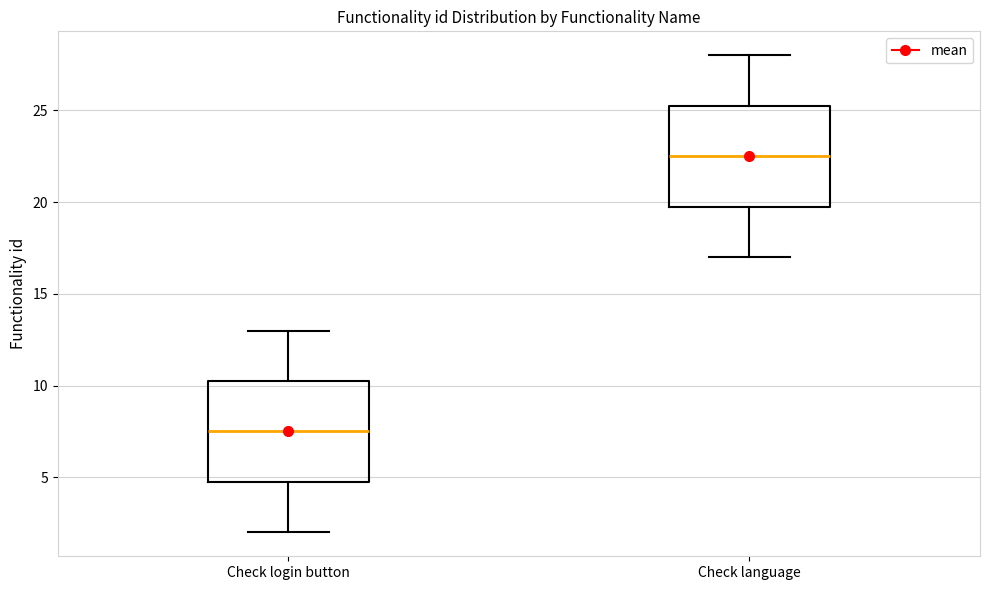

Where is the lower edge of the box for Check language on the y-axis? The values are not printed on the chart, so give them approximately, as read against the axis.

20.0